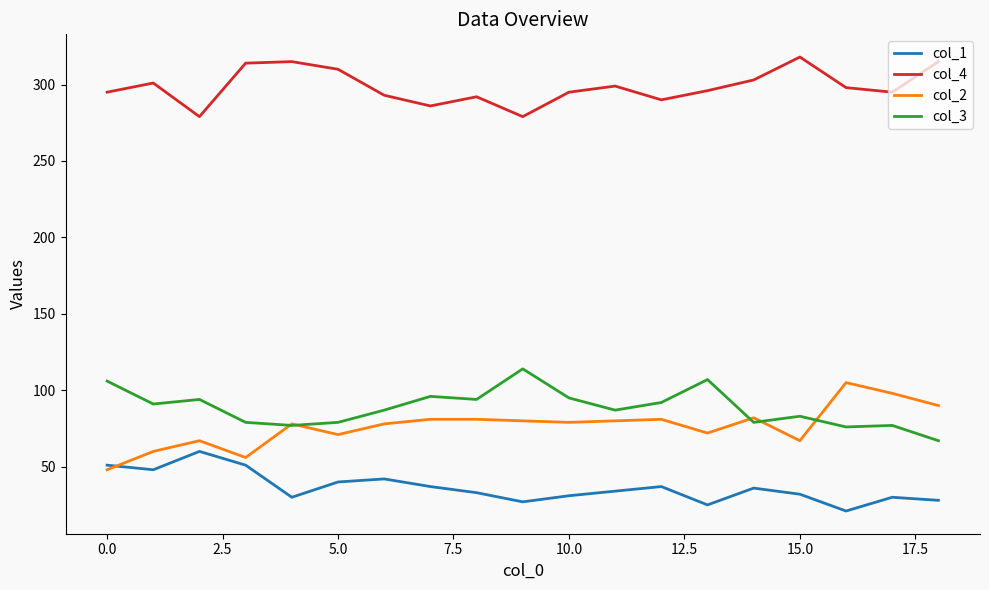

What is the maximum value shown in the chart?

318